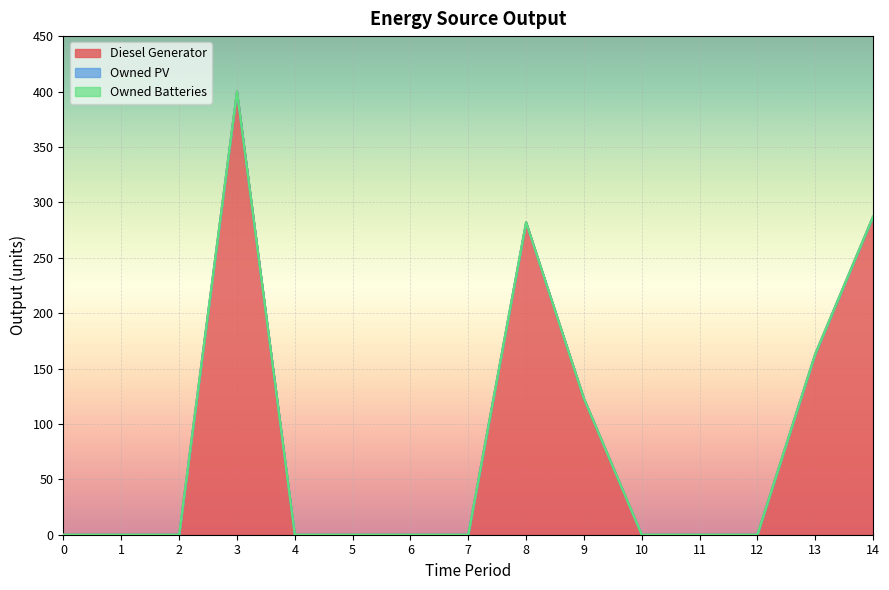

The value of Owned Batteries at 14 is 0. True or false?

True